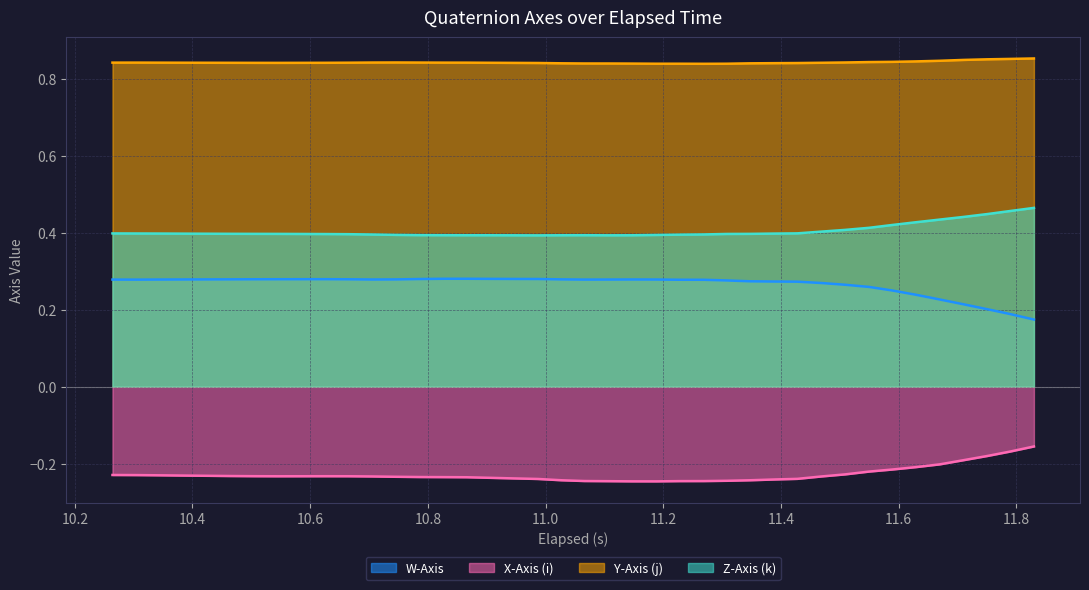

List the series in order of their peak value, lowest first.

X-Axis (i), W-Axis, Z-Axis (k), Y-Axis (j)